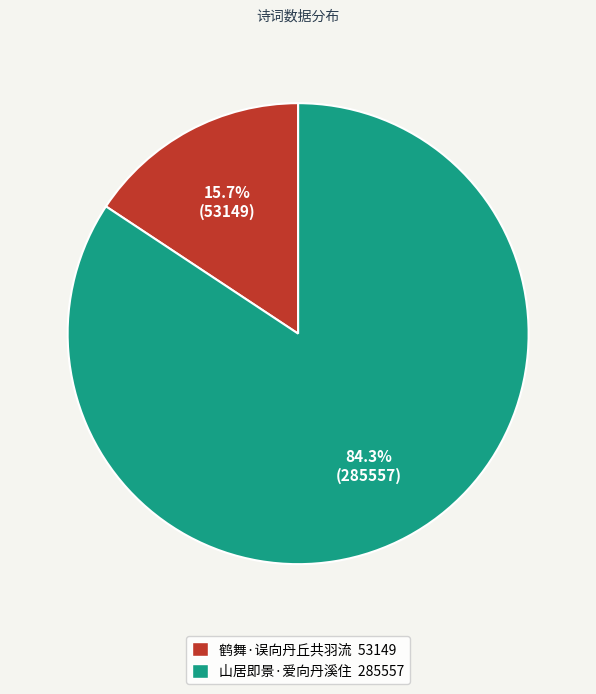

The 山居即景·爱向丹溪住 slice represents 73% of the pie. True or false?

False